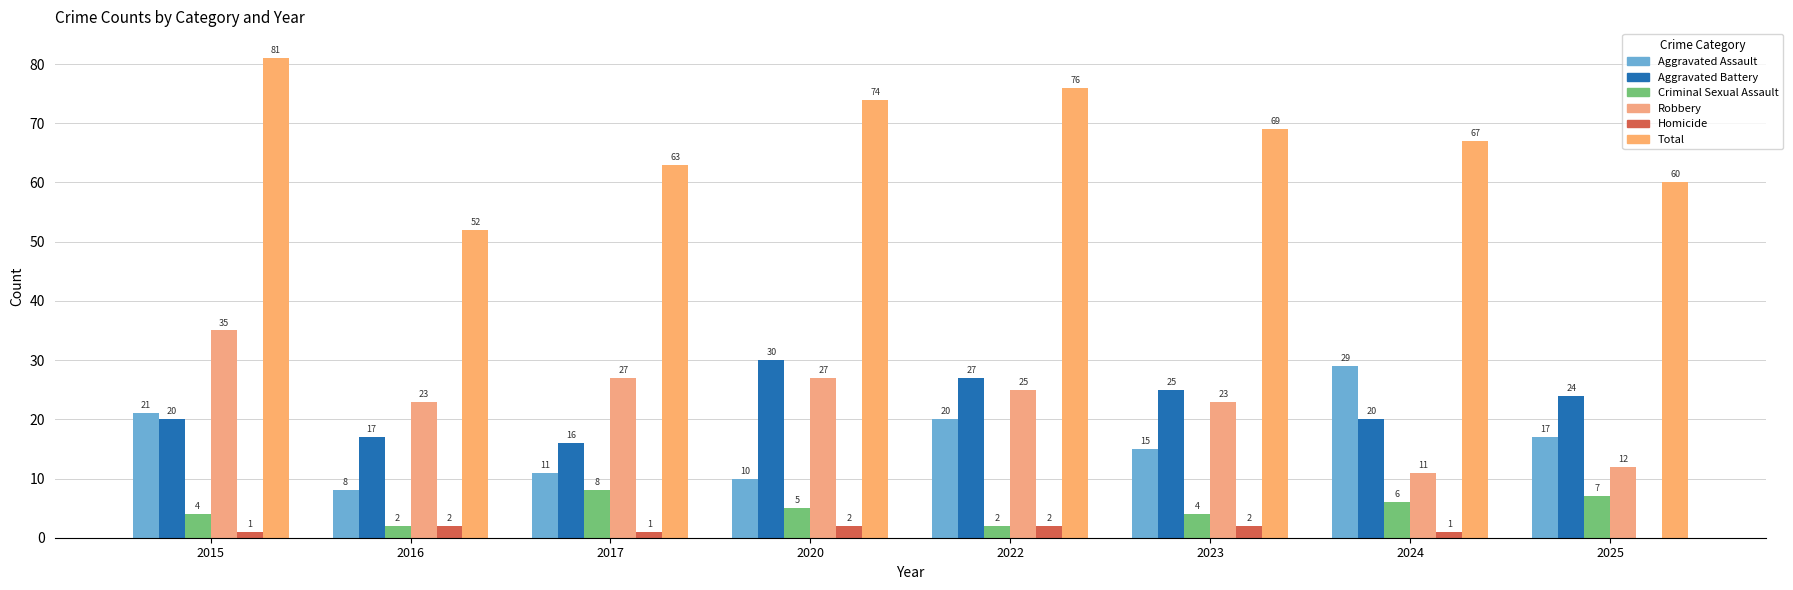

What is the maximum value shown in the chart?

81